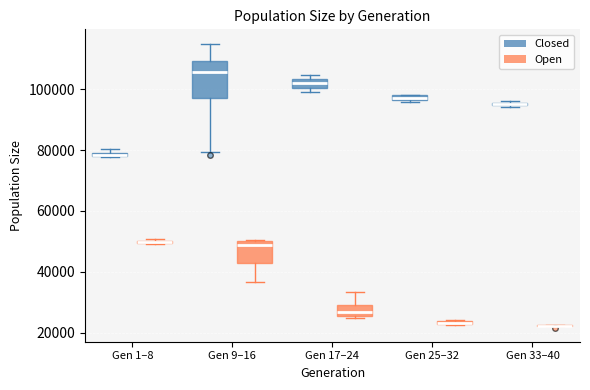

Where is the upper edge of the box for Gen 17–24 (Closed) on the y-axis? The values are not printed on the chart, so give them approximately, as read against the axis.

104000